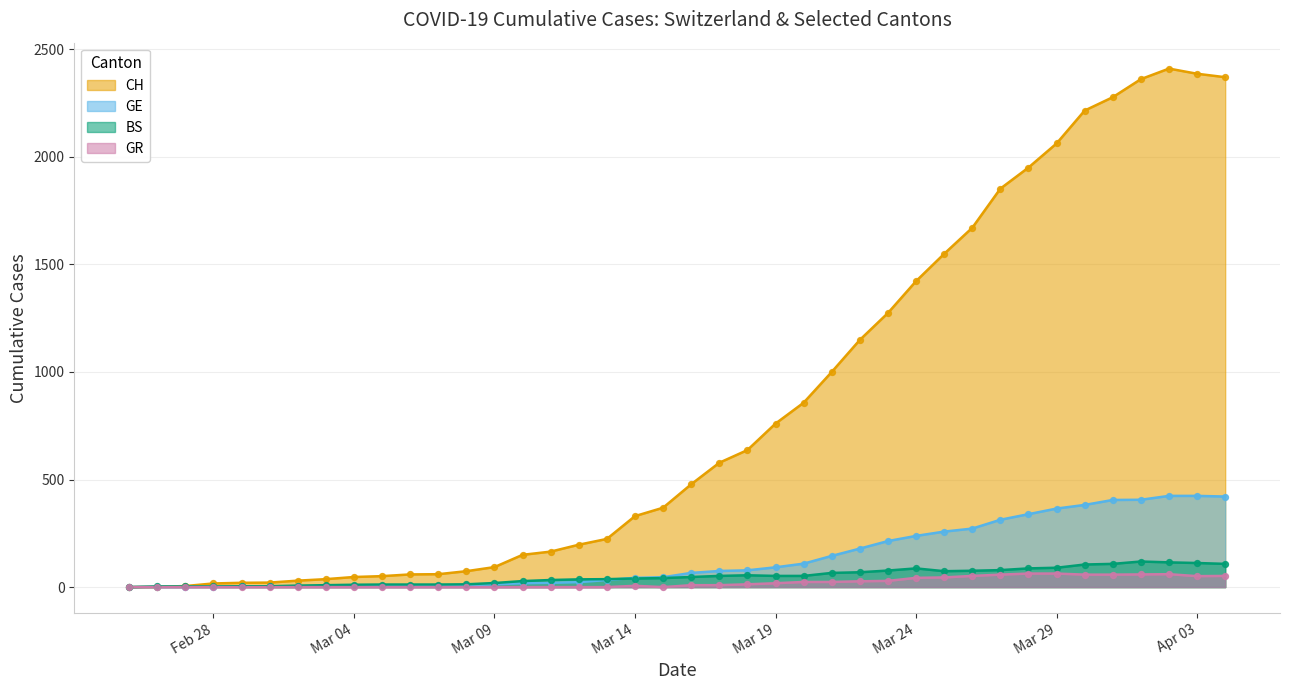

Which series reaches the minimum Y coordinate?

CH